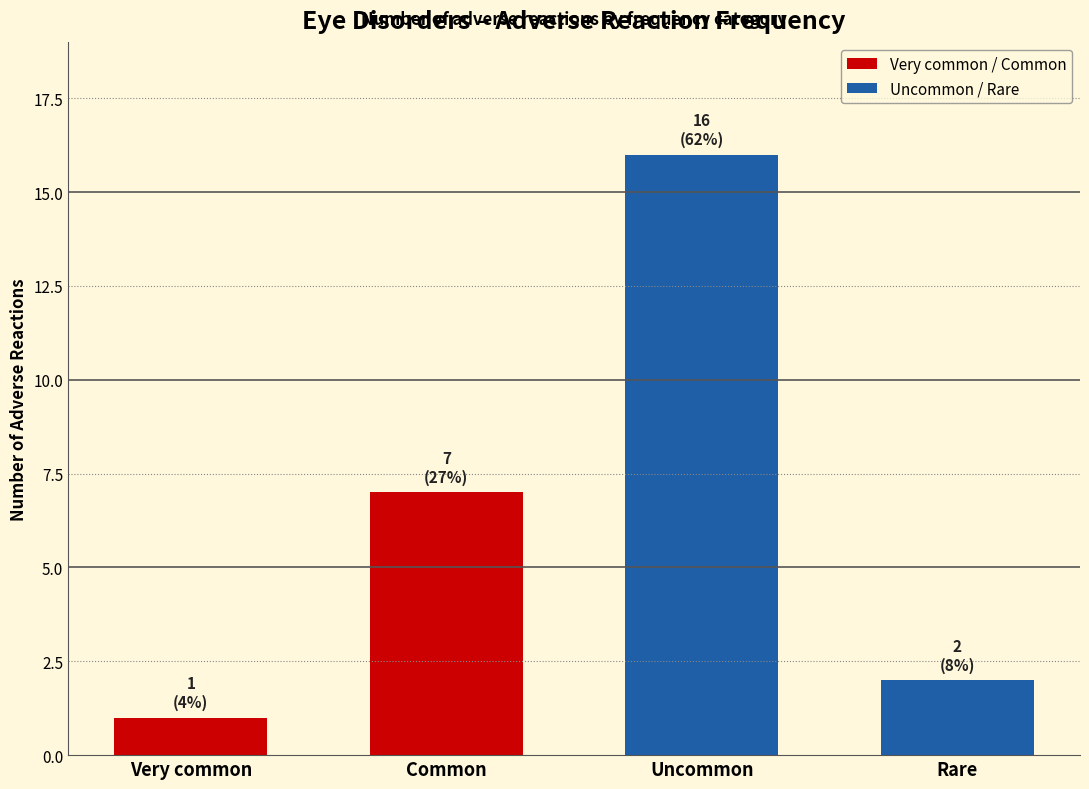

Reading right to left, list all the values displayed in this chart.

2	16	7	1